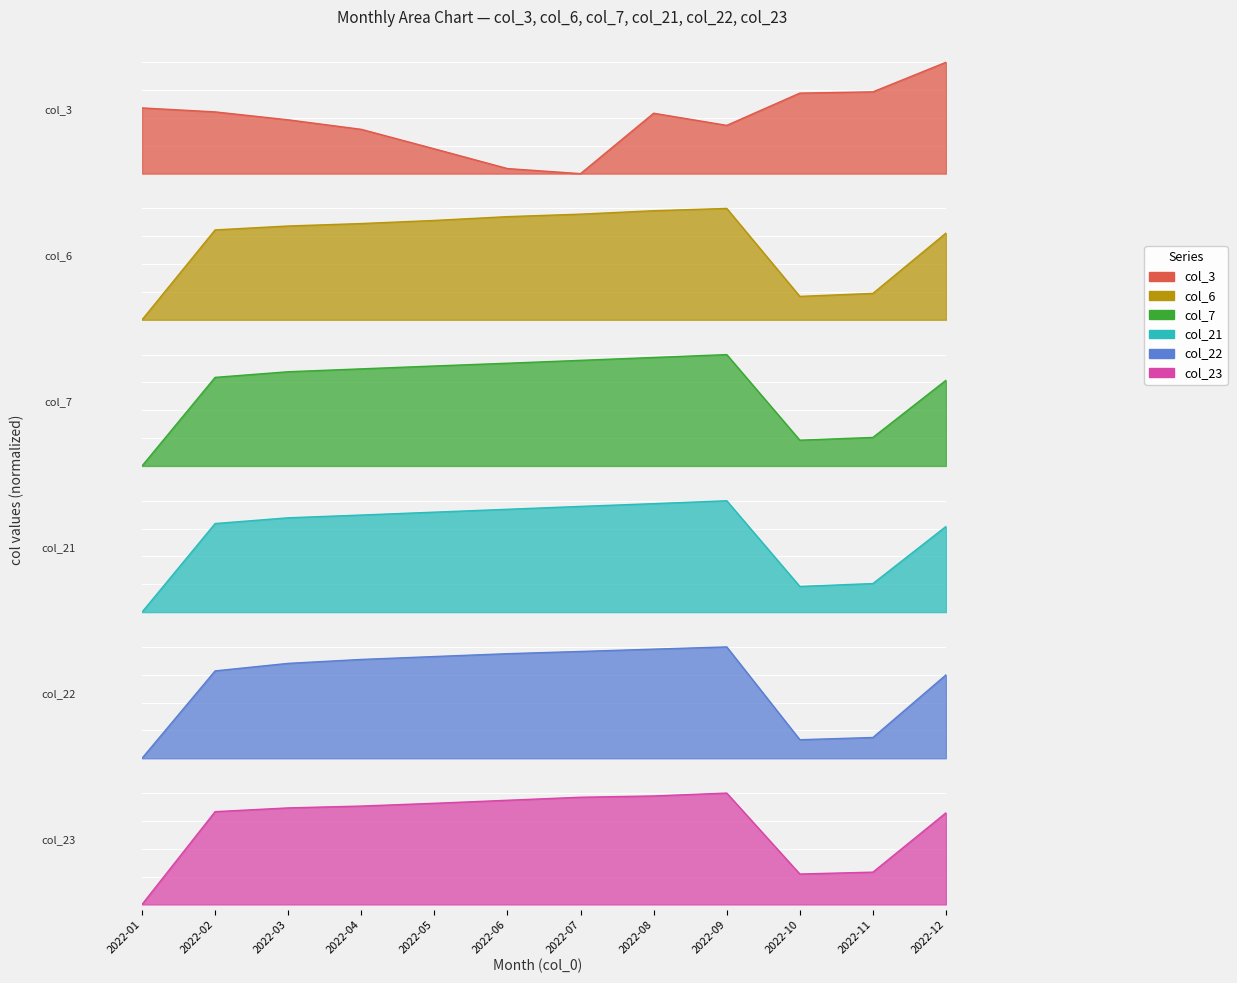

Which series changed the most between 2022-05 and 2022-09?

col_3